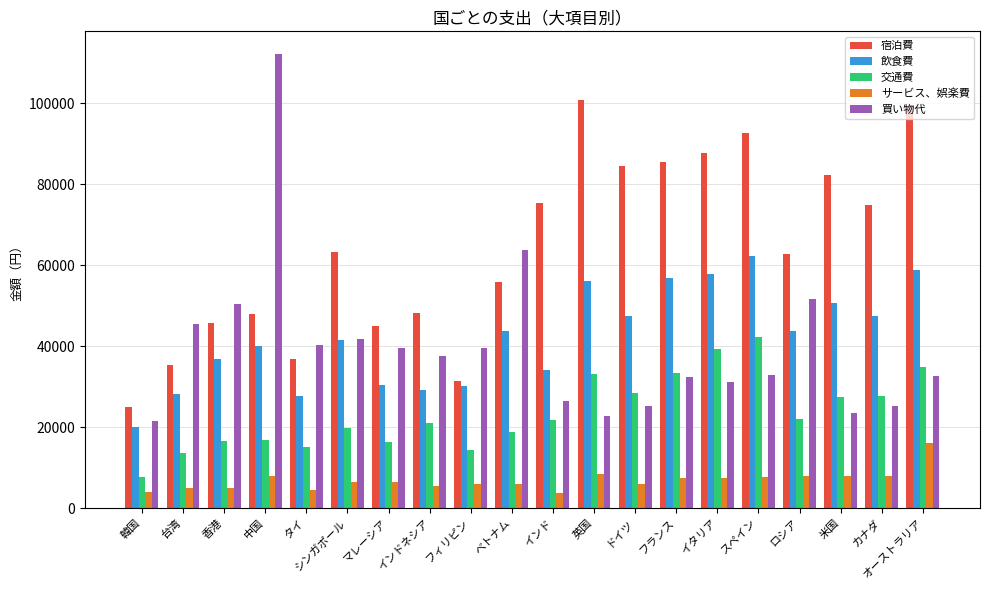

How many bars are there in total?

100